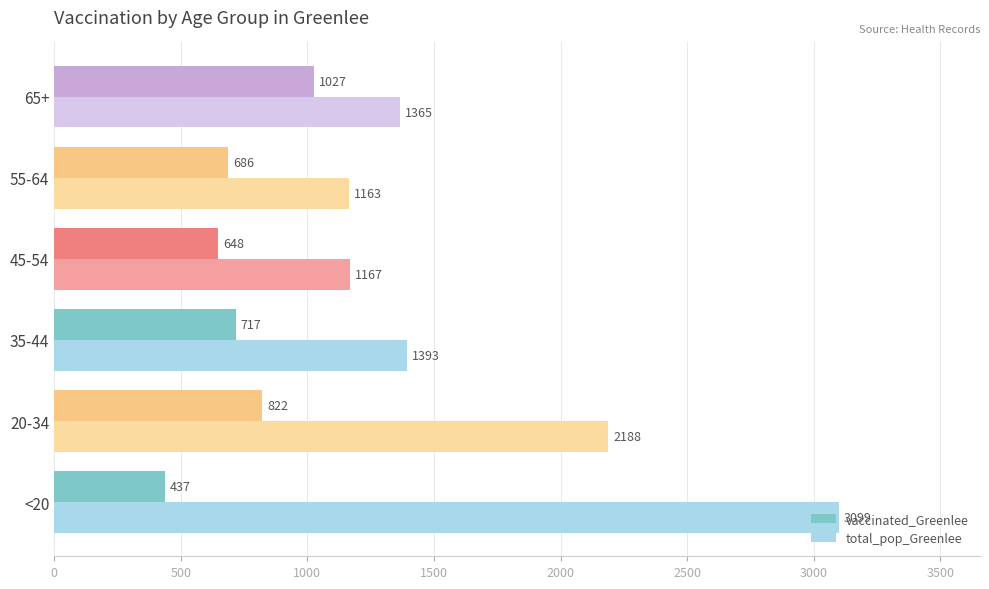

What is the difference between the maximum and minimum values in the total_pop_Greenlee series?

1936